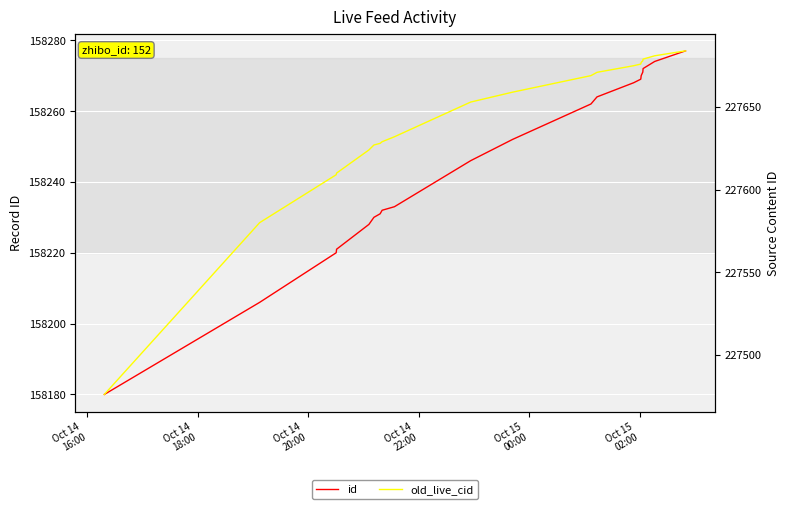

Which series has the largest range (max minus min)?

old_live_cid